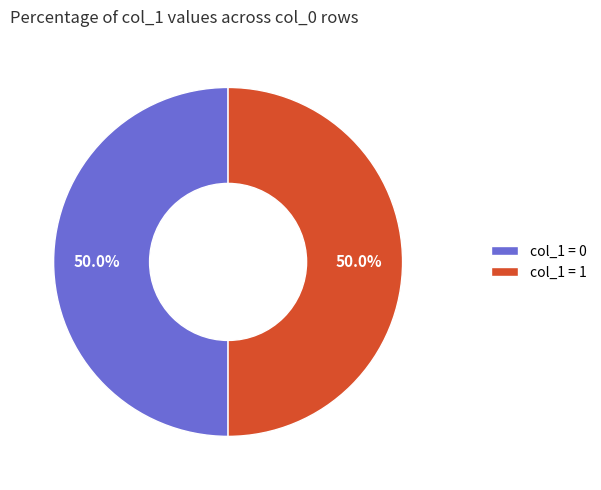

Combined, what portion of the pie is col_1 = 1 and col_1 = 0?

100.0%